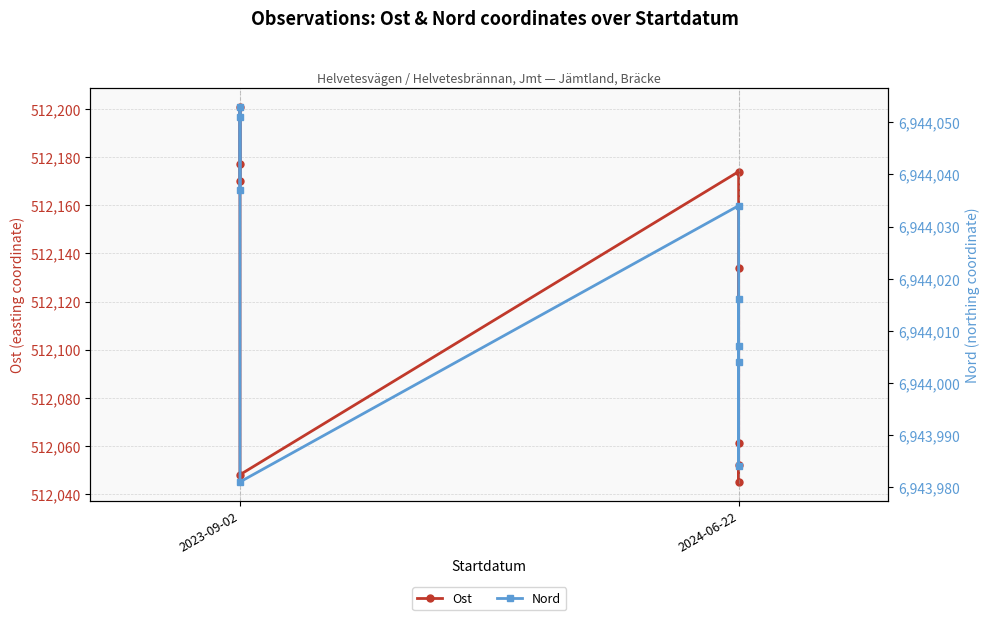

At which category is the sum across all series the highest?

2024-06-22